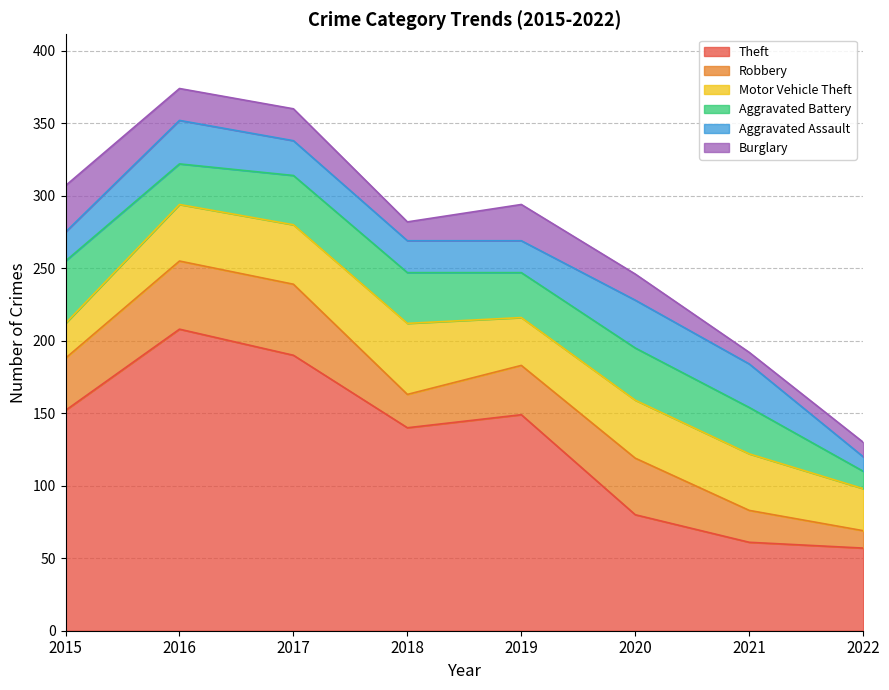

List the labels in order of Aggravated Battery value, smallest first.

2022, 2016, 2019, 2021, 2017, 2018, 2020, 2015